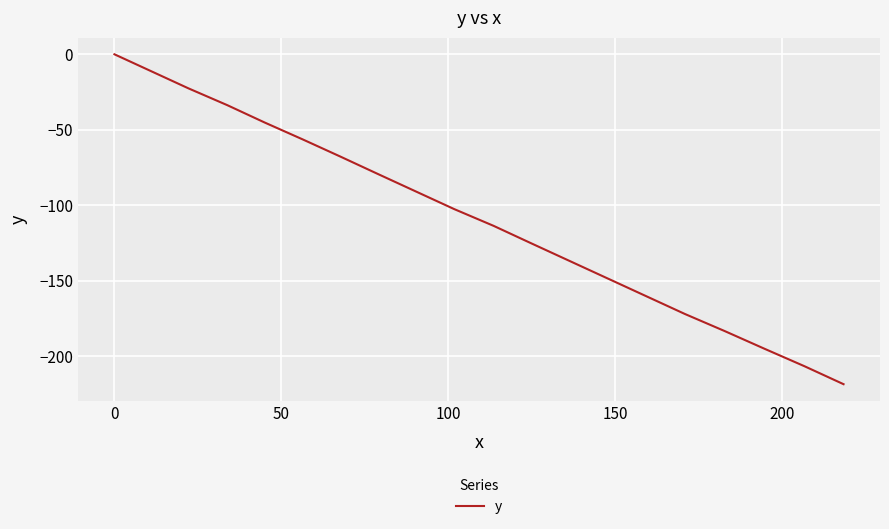

Reading left to right, what are all the values shown in this chart?

0.0	-11.3	-22.6	-33.7	-45.2	-56.5	-67.9	-79.4	-91.0	-102.6	-113.7	-125.4	-137.0	-148.7	-160.4	-172.1	-183.4	-195.1	-206.7	-218.6